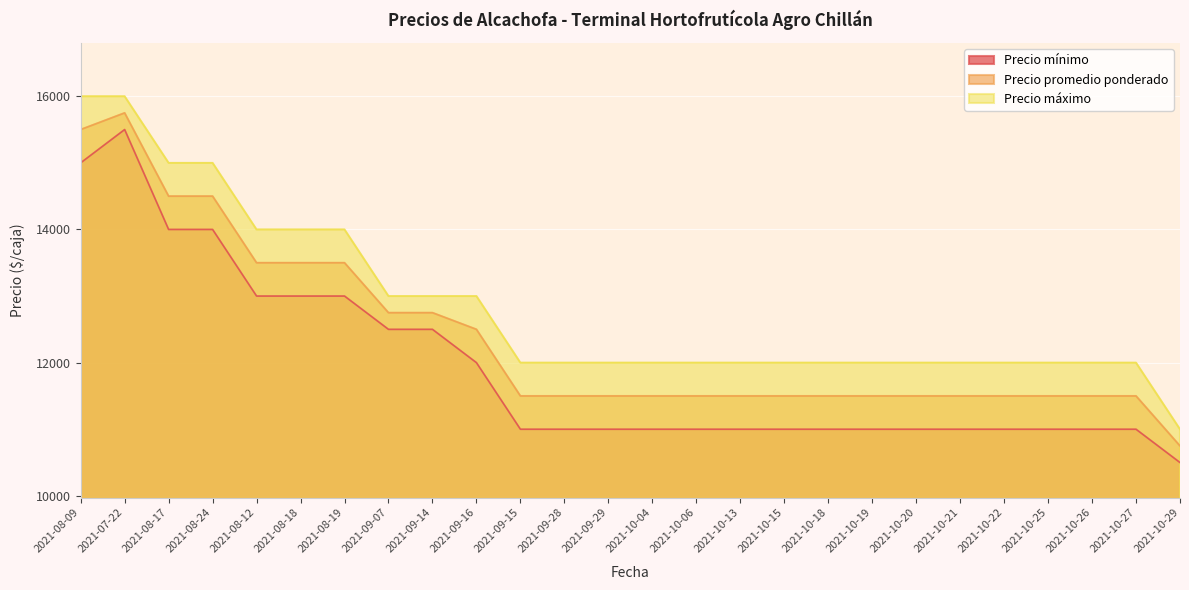

Reading left to right, extract all data points from this chart.

Precio mínimo: 2021-08-09=15000	2021-07-22=15500	2021-08-17=14000	2021-08-24=14000	2021-08-12=13000	2021-08-18=13000	2021-08-19=13000	2021-09-07=12500	2021-09-14=12500	2021-09-16=12000	2021-09-15=11000	2021-09-28=11000	2021-09-29=11000	2021-10-04=11000	2021-10-06=11000	2021-10-13=11000	2021-10-15=11000	2021-10-18=11000	2021-10-19=11000	2021-10-20=11000	2021-10-21=11000	2021-10-22=11000	2021-10-25=11000	2021-10-26=11000	2021-10-27=11000	2021-10-29=10500
Precio promedio ponderado: 2021-08-09=15500	2021-07-22=15750	2021-08-17=14500	2021-08-24=14500	2021-08-12=13500	2021-08-18=13500	2021-08-19=13500	2021-09-07=12750	2021-09-14=12750	2021-09-16=12500	2021-09-15=11500	2021-09-28=11500	2021-09-29=11500	2021-10-04=11500	2021-10-06=11500	2021-10-13=11500	2021-10-15=11500	2021-10-18=11500	2021-10-19=11500	2021-10-20=11500	2021-10-21=11500	2021-10-22=11500	2021-10-25=11500	2021-10-26=11500	2021-10-27=11500	2021-10-29=10750
Precio máximo: 2021-08-09=16000	2021-07-22=16000	2021-08-17=15000	2021-08-24=15000	2021-08-12=14000	2021-08-18=14000	2021-08-19=14000	2021-09-07=13000	2021-09-14=13000	2021-09-16=13000	2021-09-15=12000	2021-09-28=12000	2021-09-29=12000	2021-10-04=12000	2021-10-06=12000	2021-10-13=12000	2021-10-15=12000	2021-10-18=12000	2021-10-19=12000	2021-10-20=12000	2021-10-21=12000	2021-10-22=12000	2021-10-25=12000	2021-10-26=12000	2021-10-27=12000	2021-10-29=11000